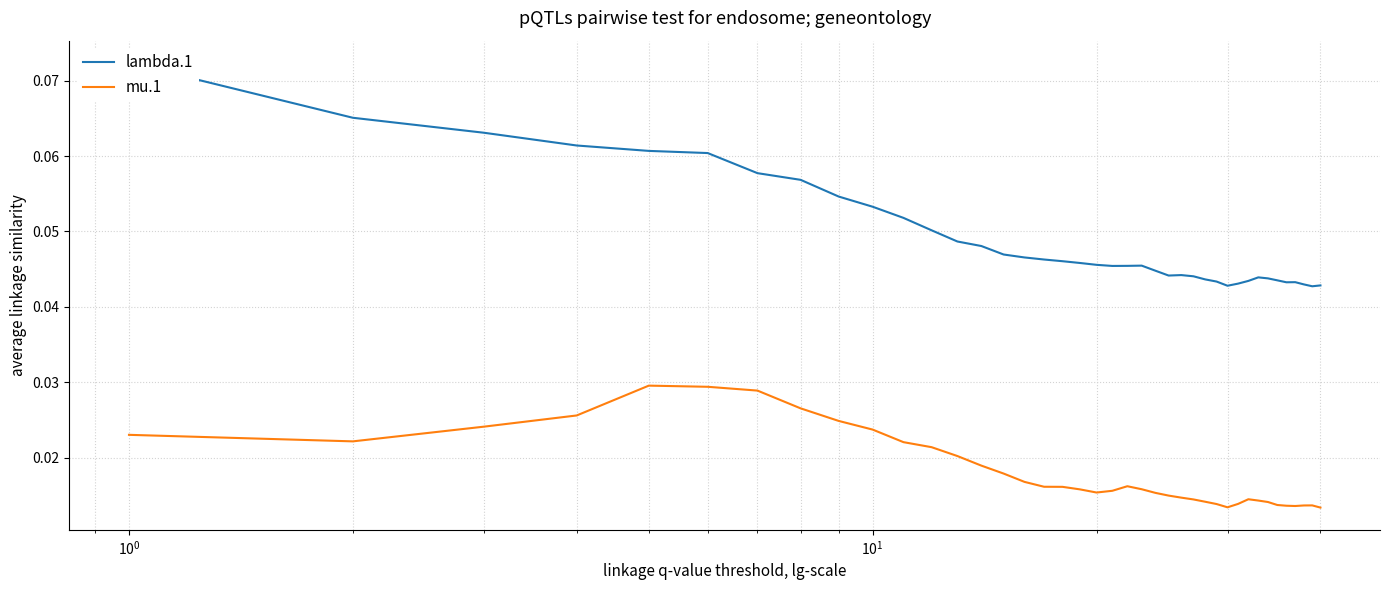

Which series has the widest spread of values?

lambda.1